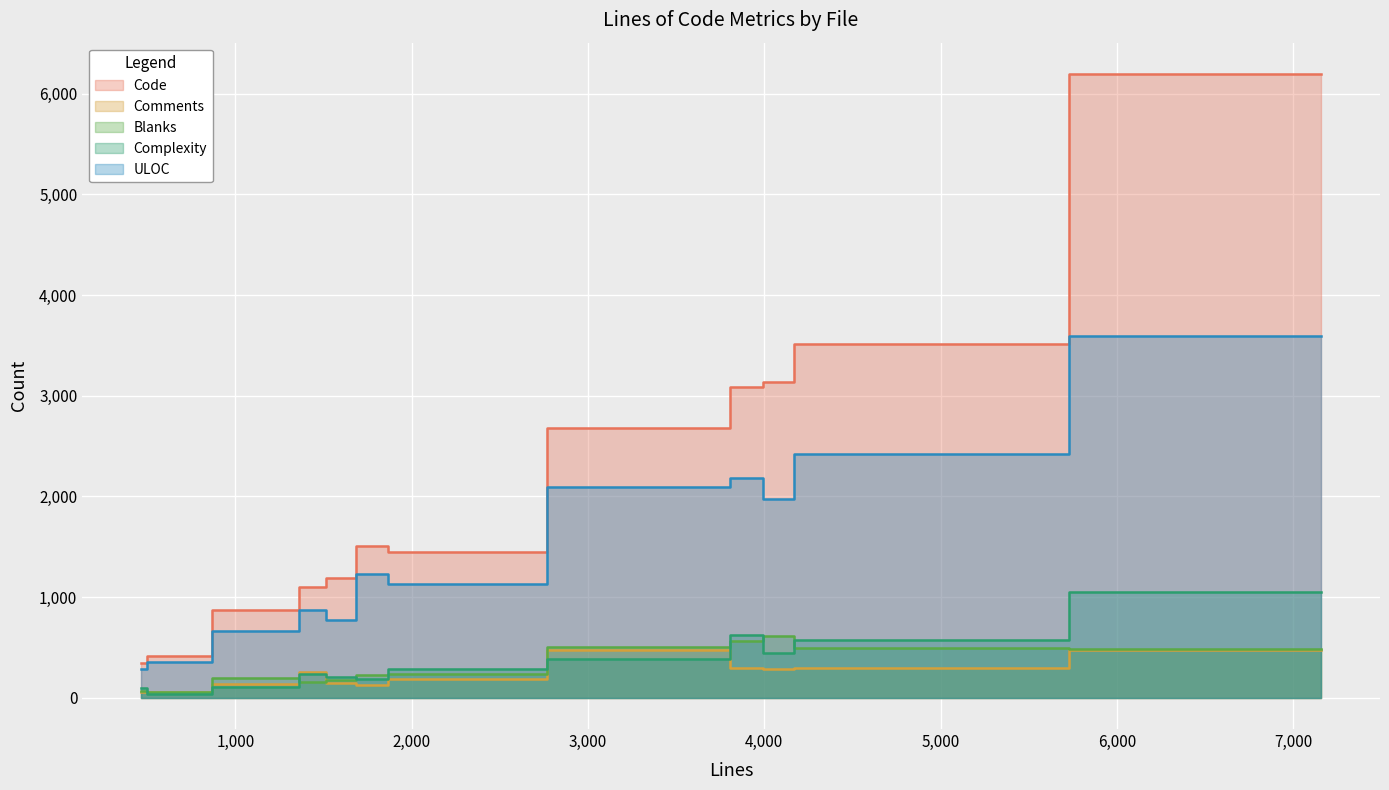

What is the difference between the maximum and minimum values in the Comments series?

426